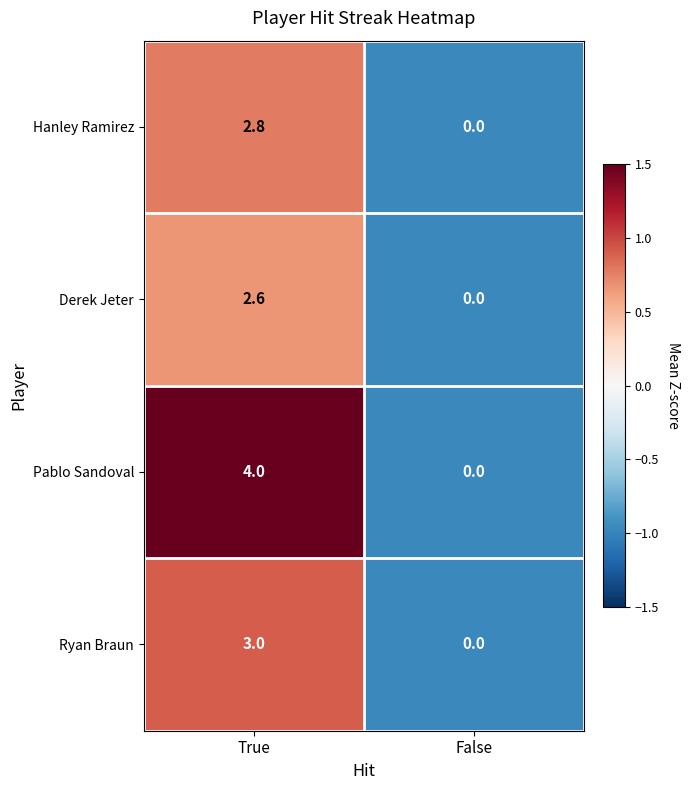

Reading left to right, what are all the values shown in this chart?

Hanley Ramirez: 2.8	0.0
Derek Jeter: 2.6	0.0
Pablo Sandoval: 4.0	0.0
Ryan Braun: 3.0	0.0